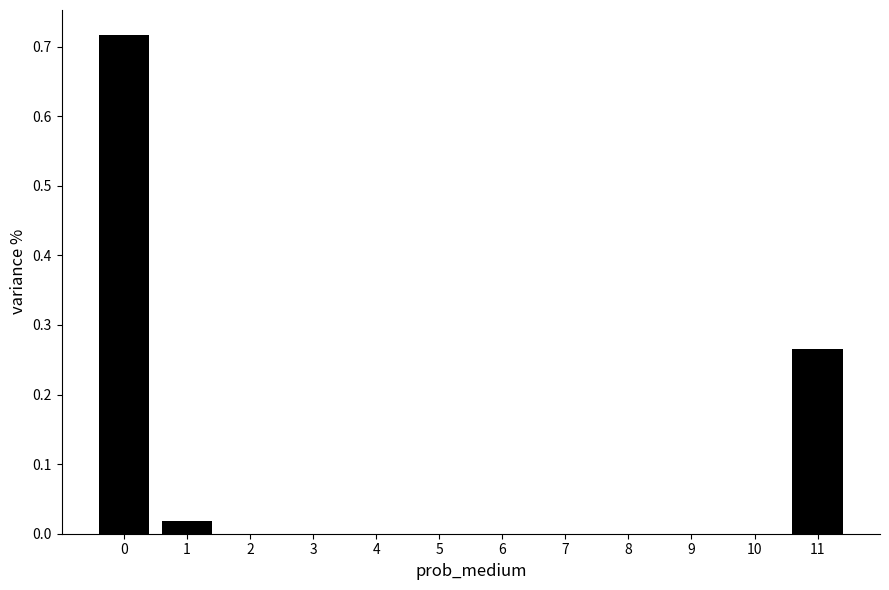

The chart shows a value of 0.0 at 6. True or false?

True